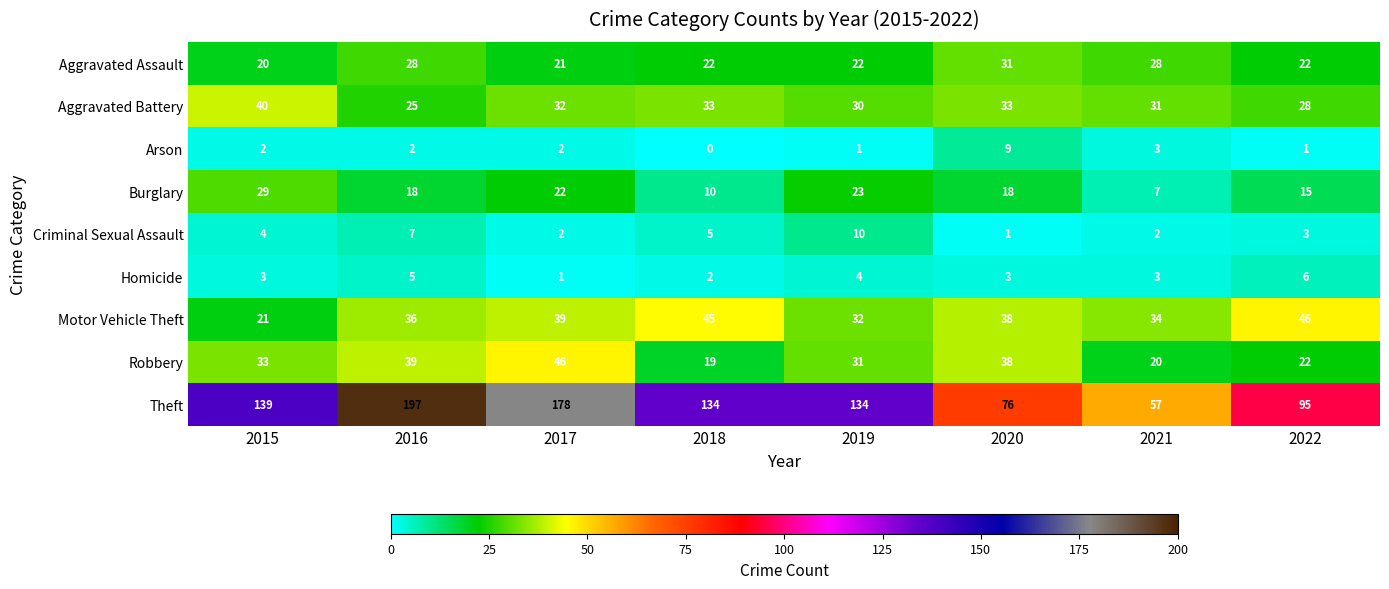

Rank the categories by Robbery value from highest to lowest.

2017, 2016, 2020, 2015, 2019, 2022, 2021, 2018